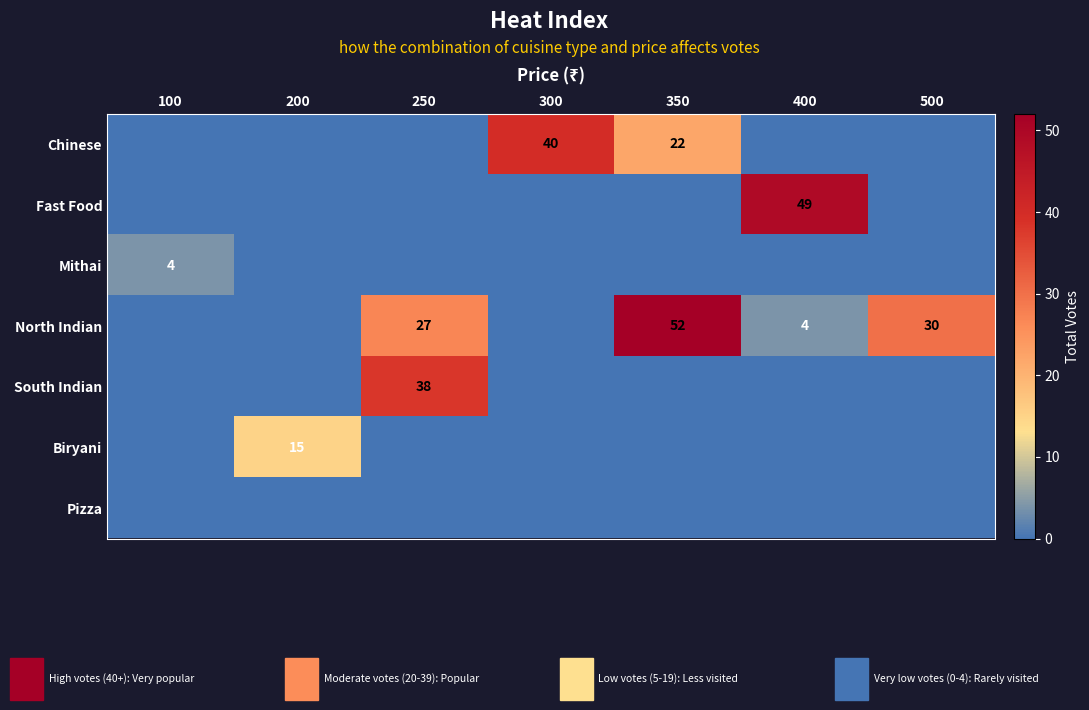

The value of Chinese at 350 is 22. True or false?

True